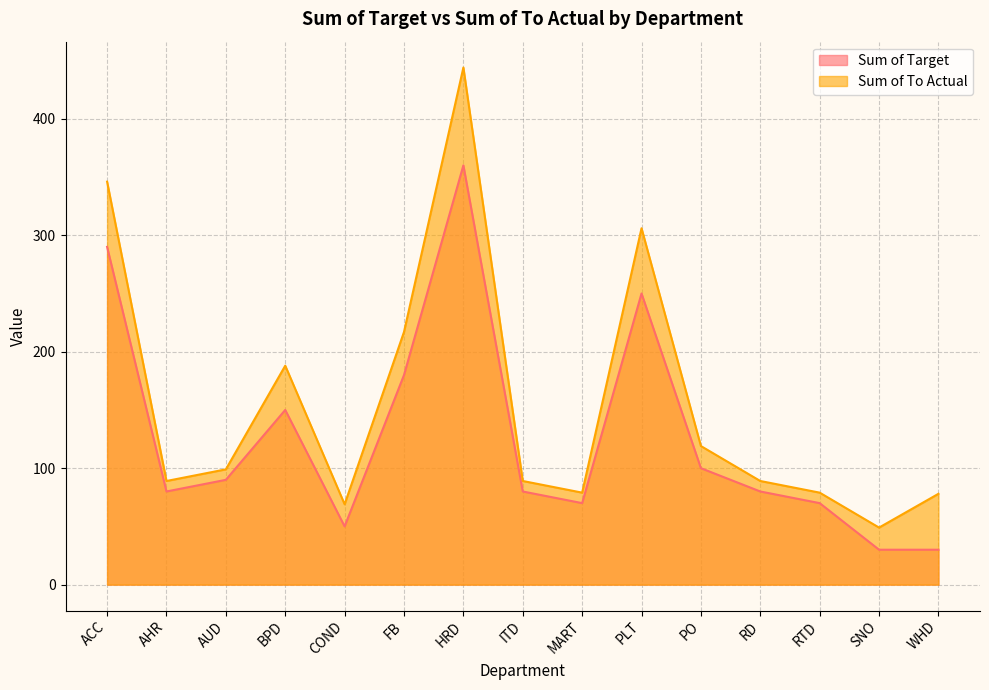

What is the label of the 3rd point from the left?

AUD